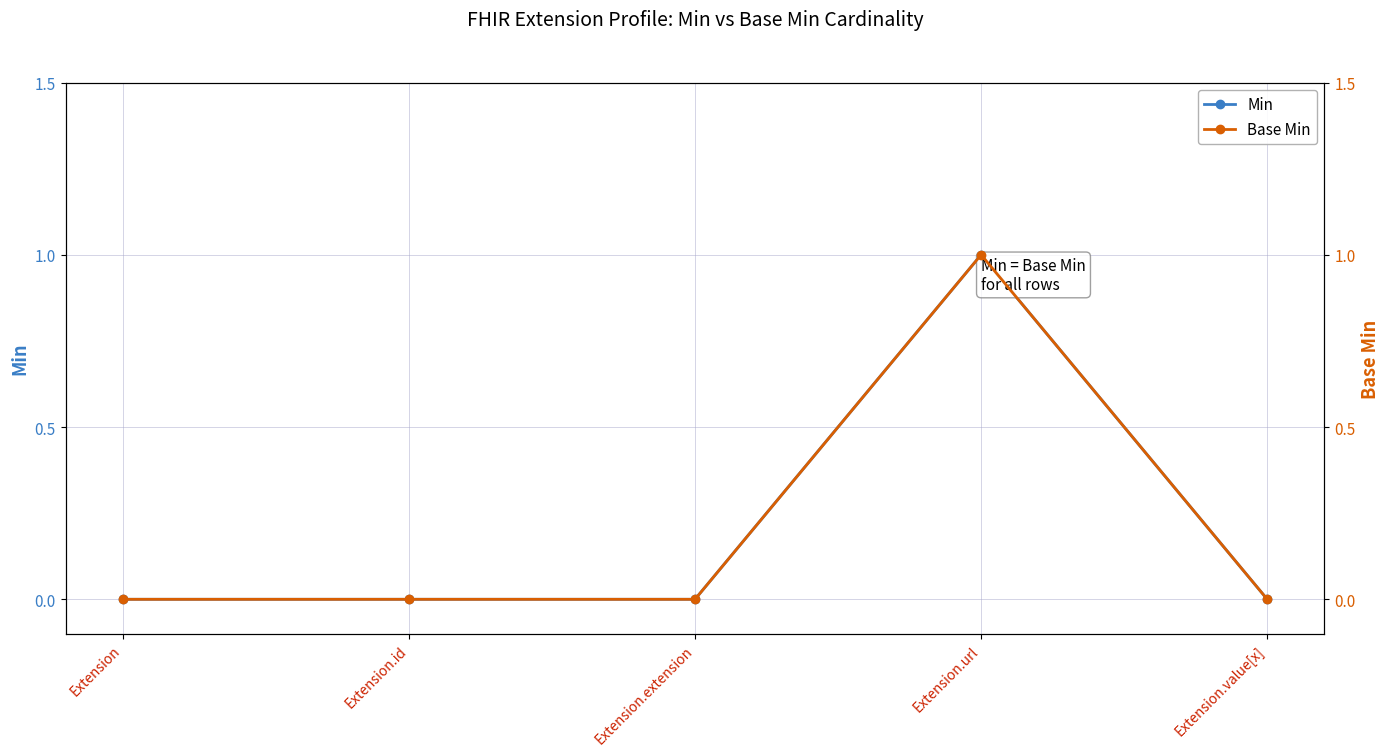

Between Extension.url and Extension.value[x], which series saw the biggest shift?

Min